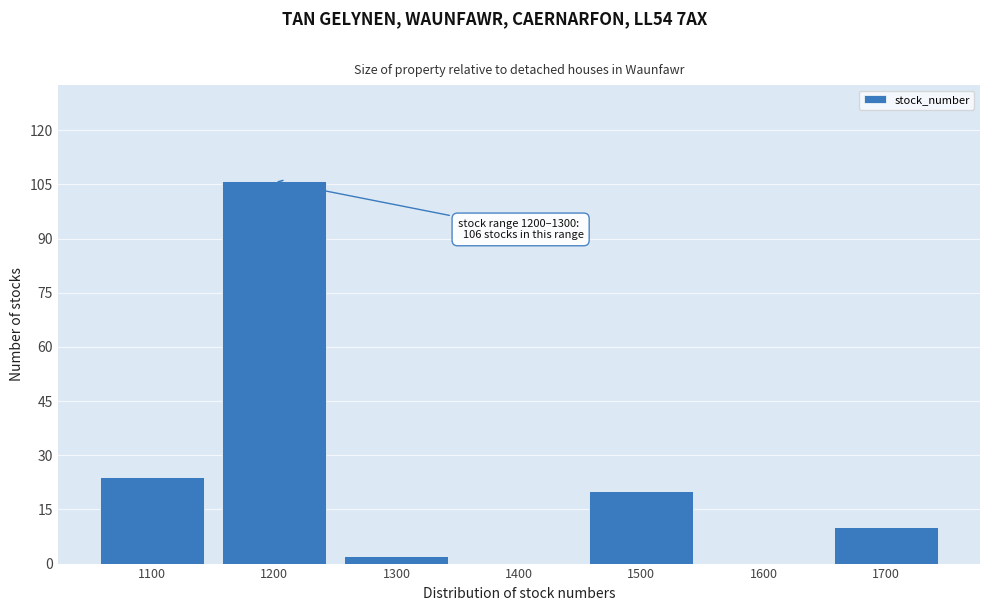

Reading left to right, transcribe all the data shown in this chart.

1100=24	1200=106	1300=2	1400=0	1500=20	1600=0	1700=10